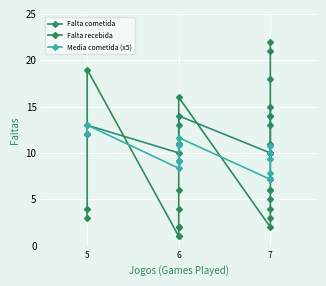

What is the value of the Falta cometida point at the 3rd from the left?

13.0